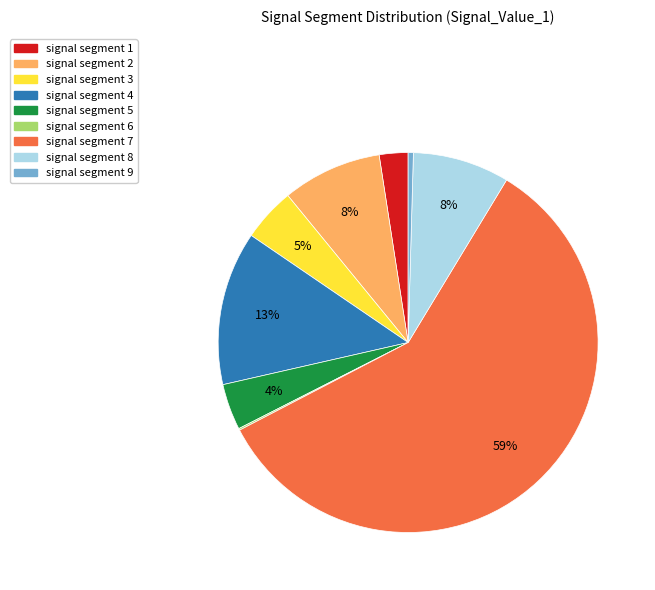

What percentage is the signal segment 1 slice, to the nearest percent?

2%